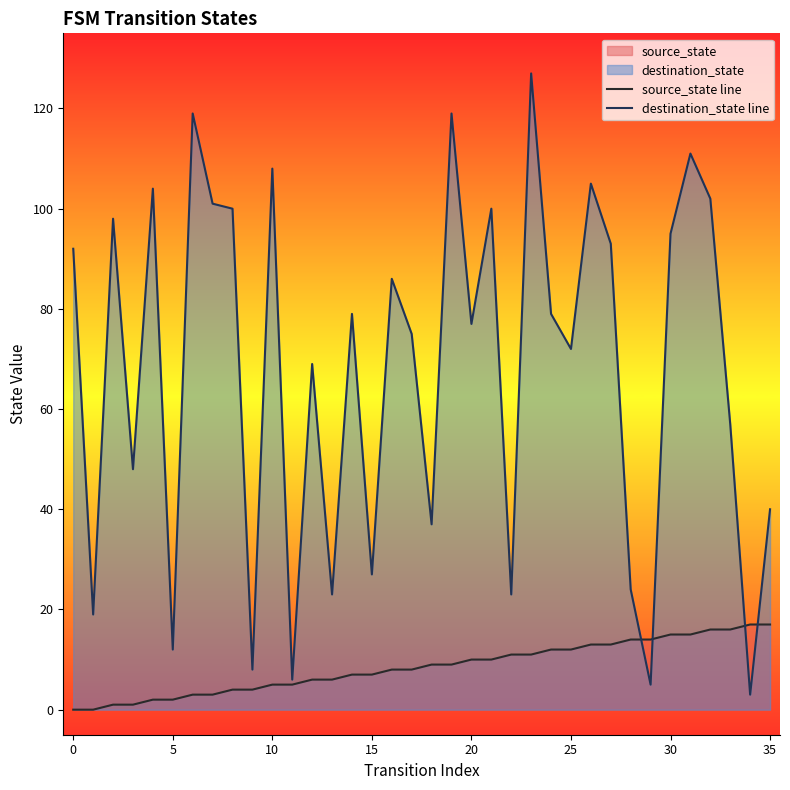

Count the number of categories in the chart.

36